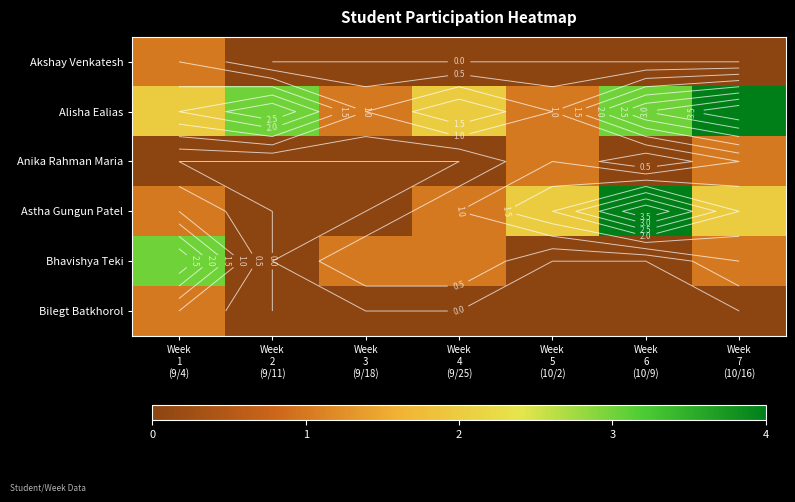

Count the number of categories in the chart.

7